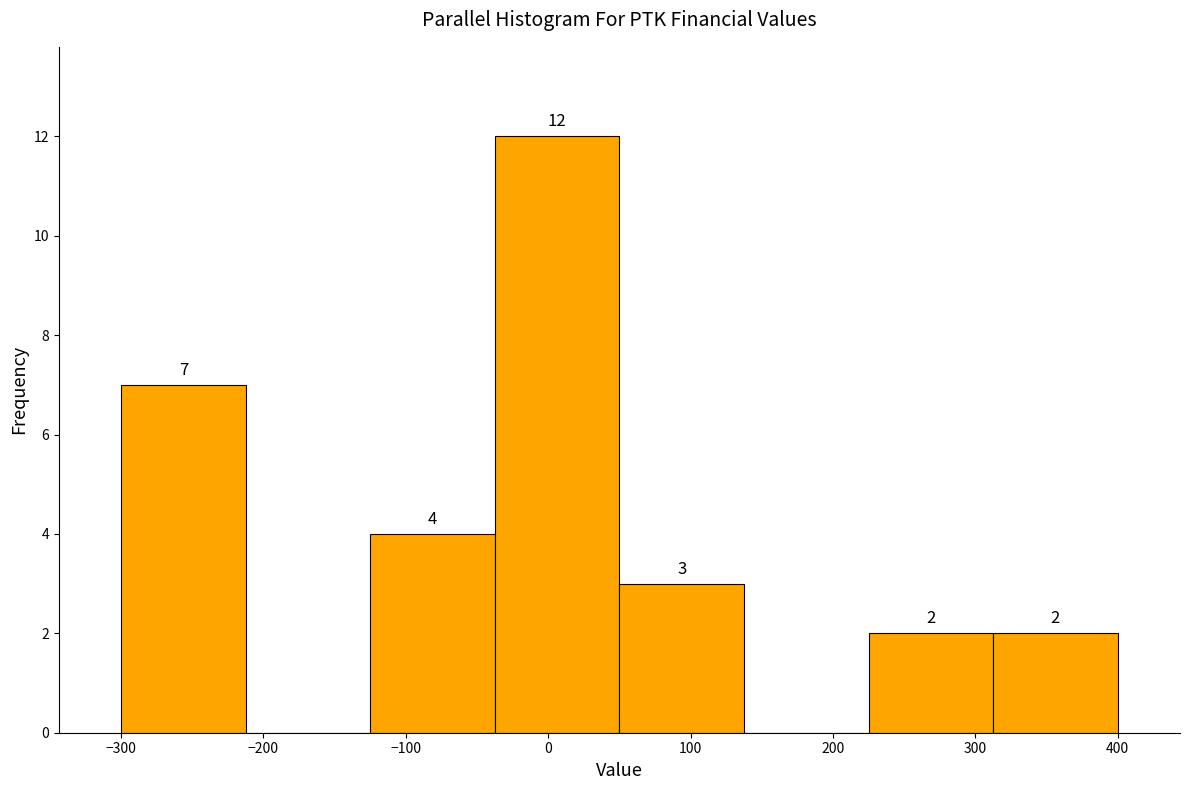

Which range on the x-axis has the tallest bar?

-40 to 50